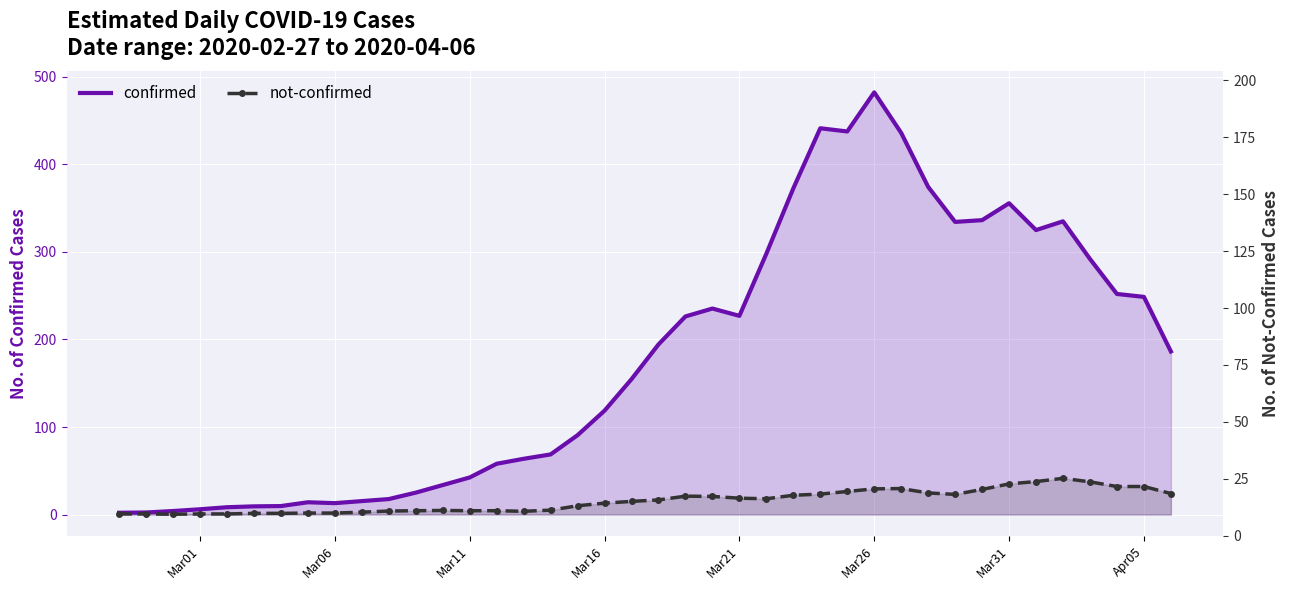

What is the minimum value shown in the chart?

0.3